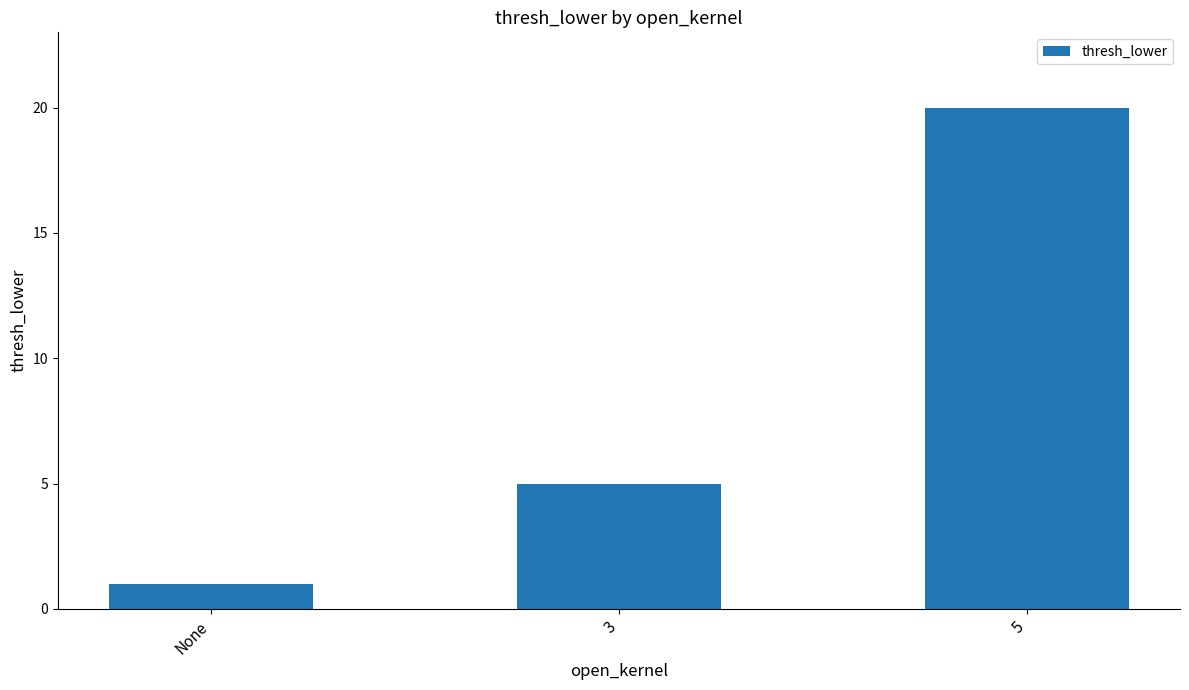

What position from the right is 3?

2